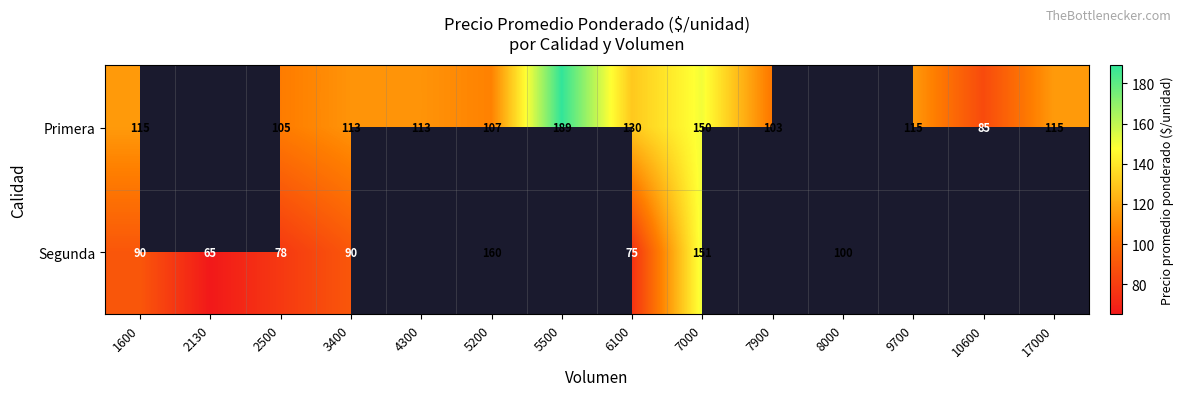

The value of Primera at 7900 is 103. True or false?

True